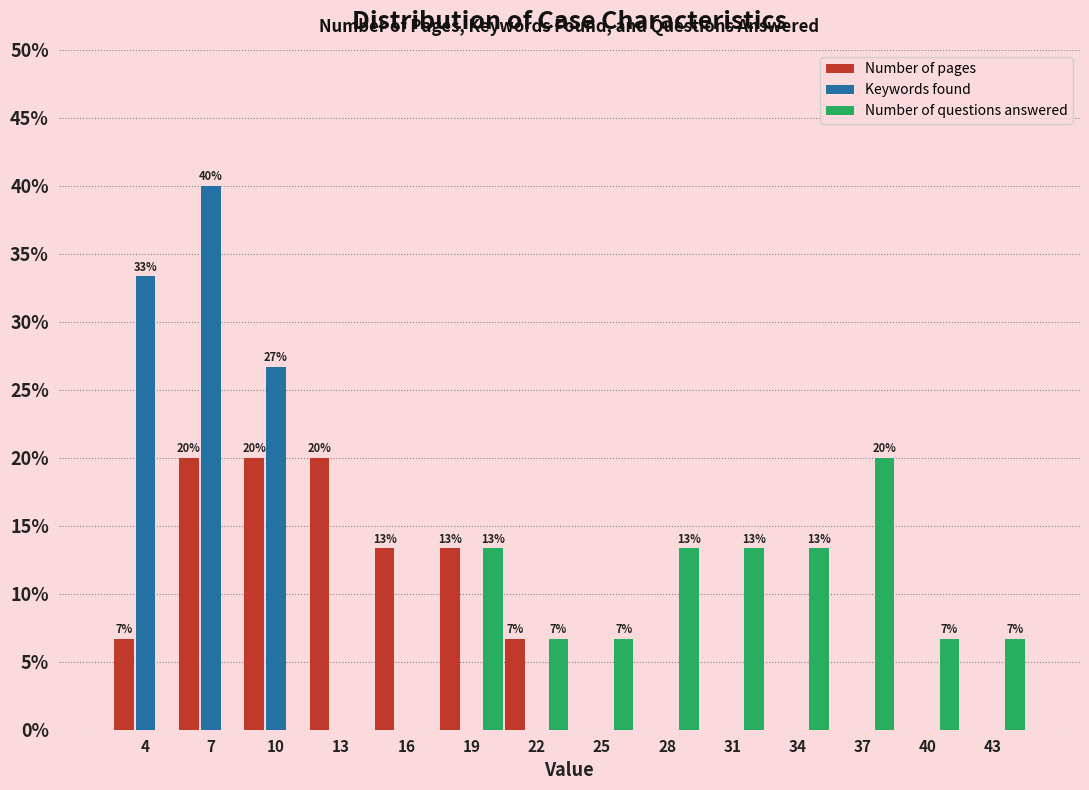

Between 7 and 25, which series saw the biggest shift?

Keywords found